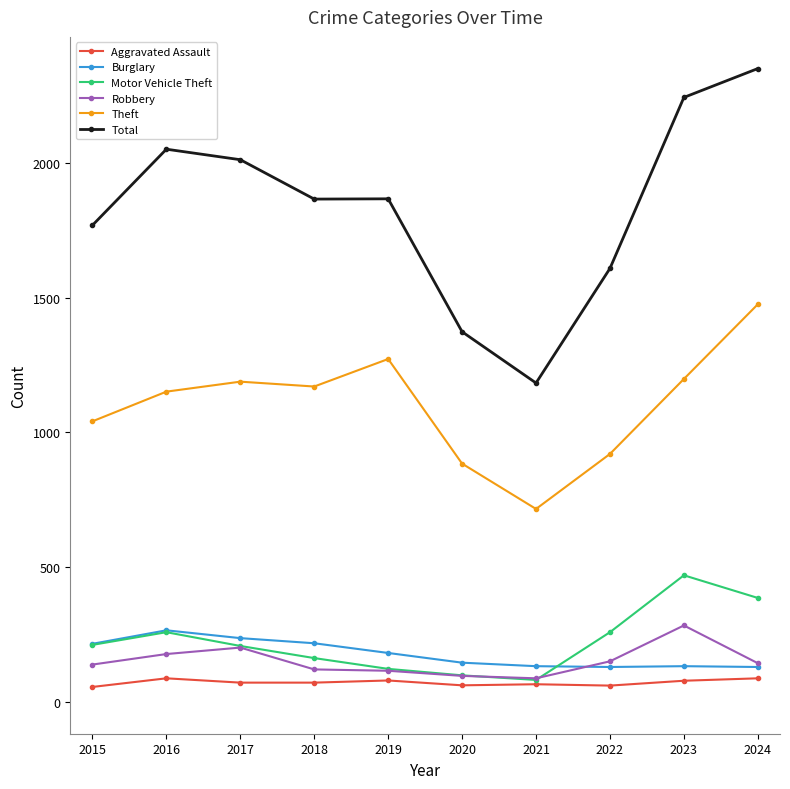

At how many categories does at least one series exceed 590?

10